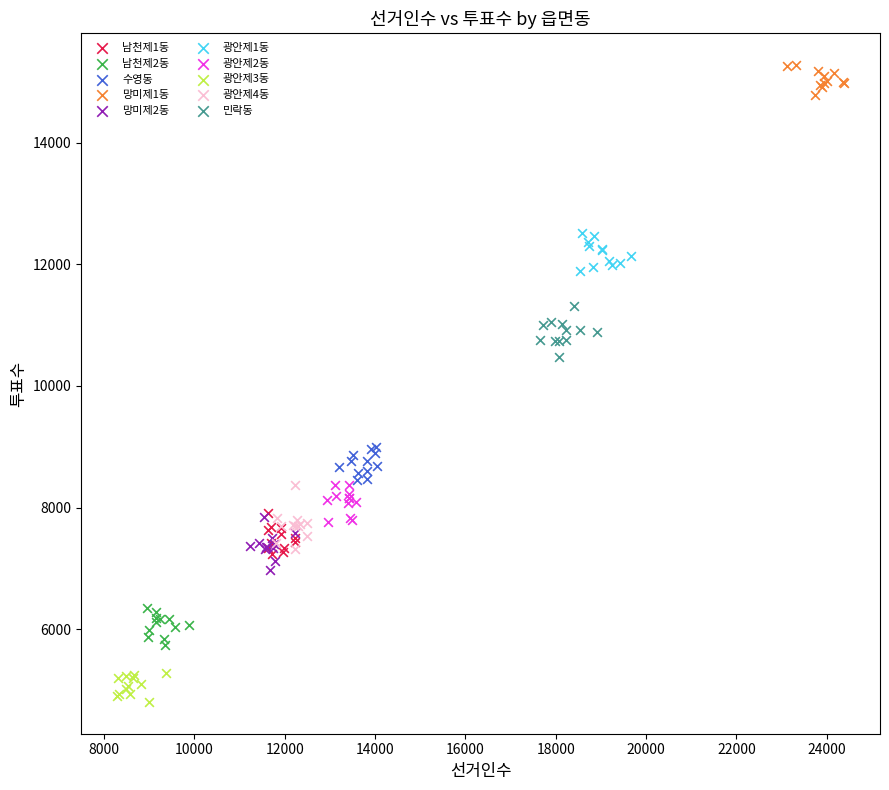

Which series reaches the minimum Y coordinate?

광안제3동